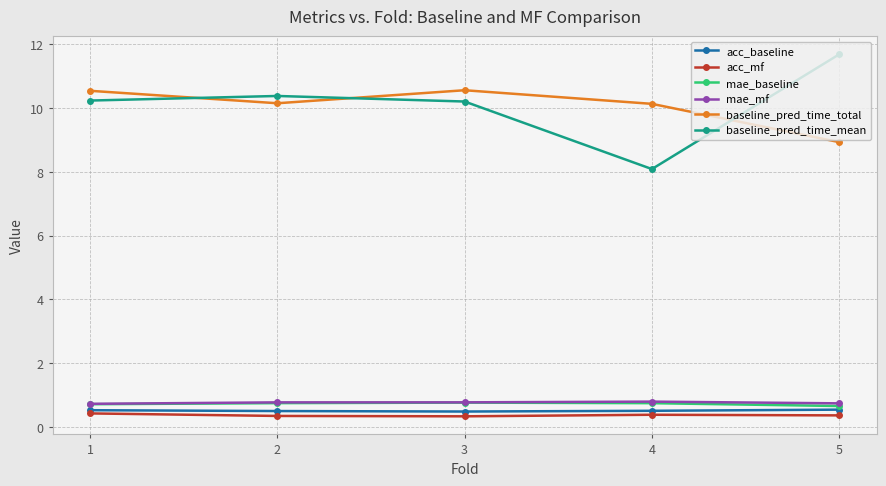

True or false: mae_mf and baseline_pred_time_total cross at least once.

False